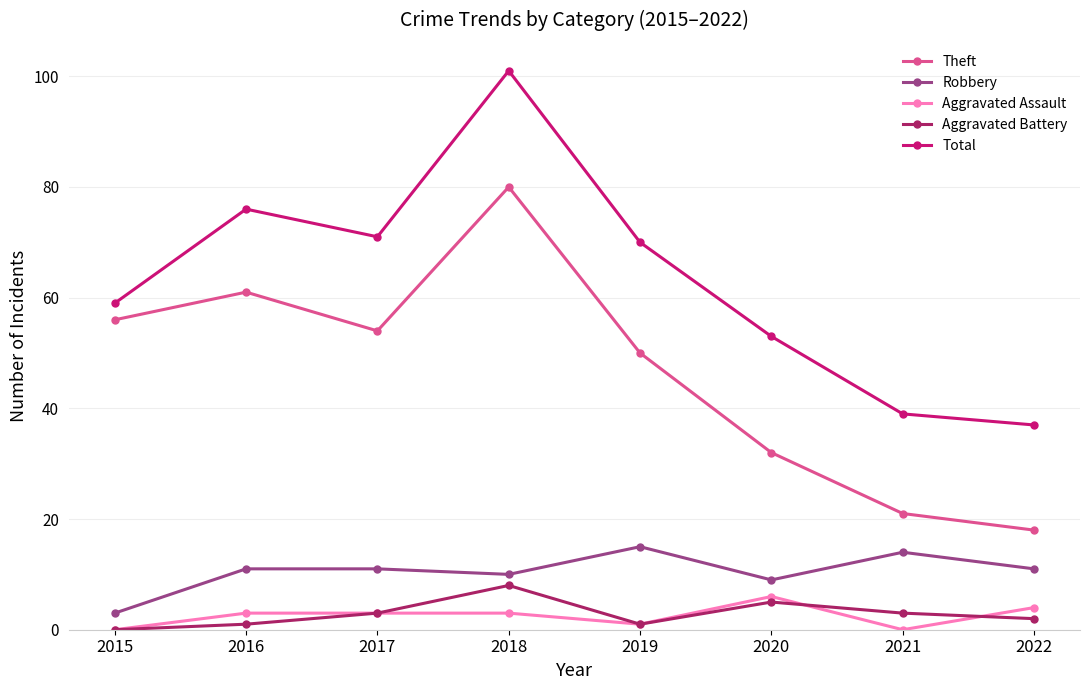

What is the total value across all series at 2020?

105